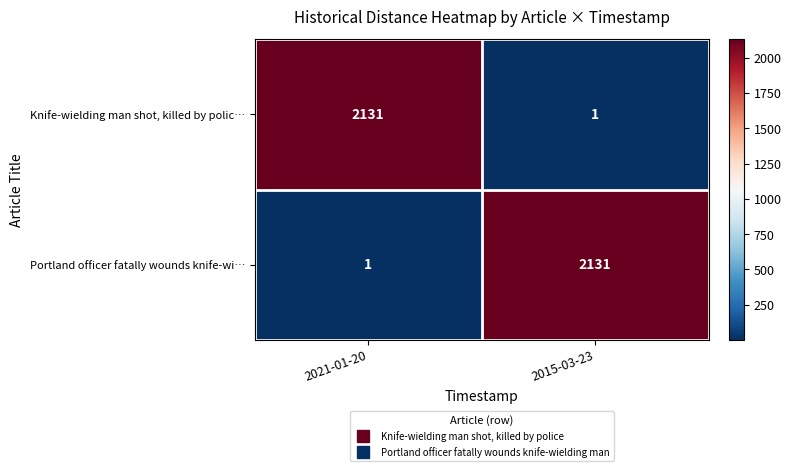

Rank the series at 2021-01-20 from highest to lowest value.

Knife-wielding man shot, killed by polic…, Portland officer fatally wounds knife-wi…